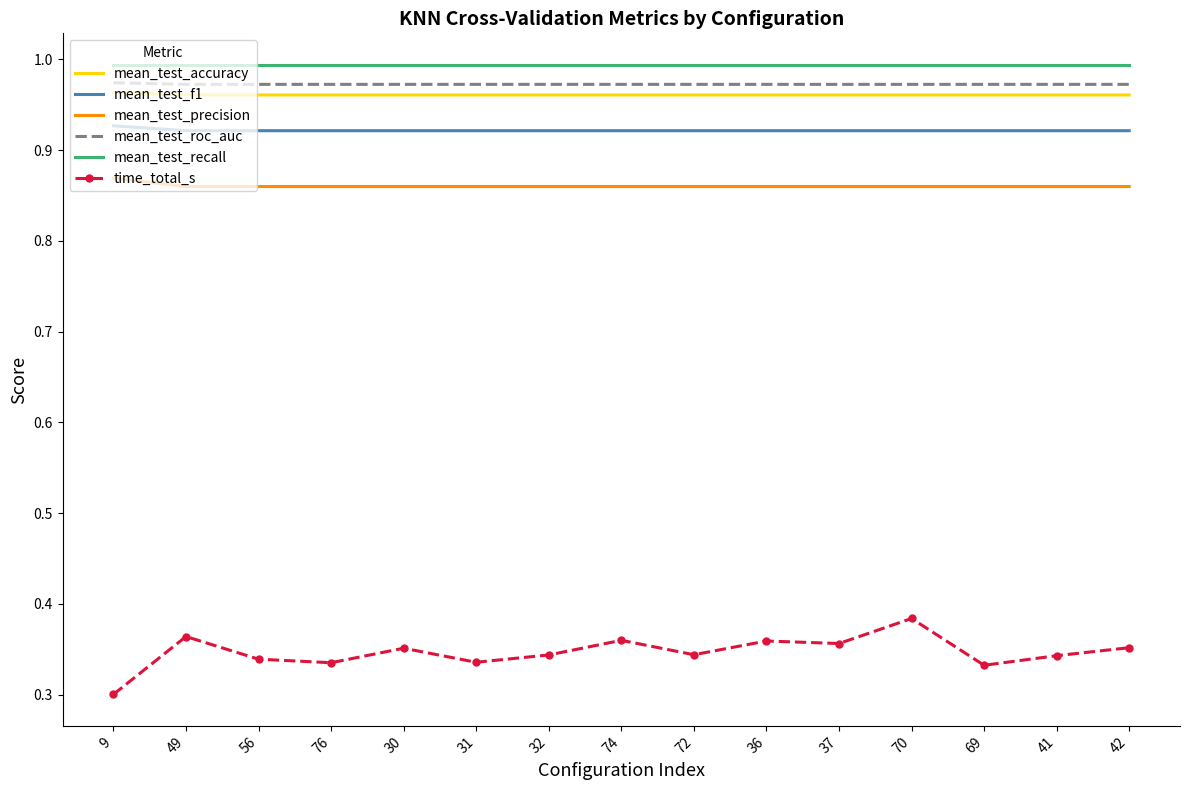

What position from the right is 56?

13